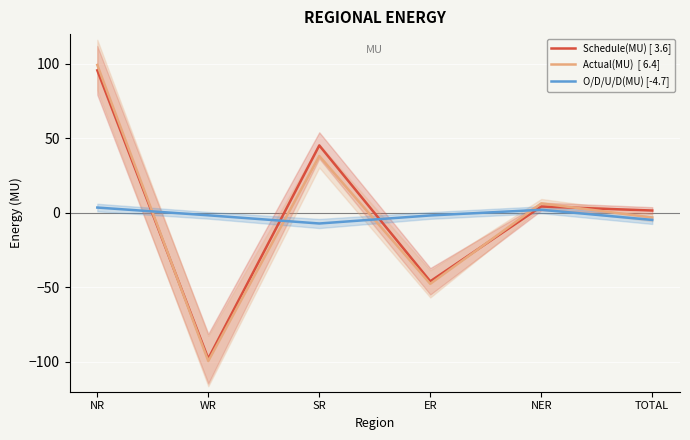

Is it true that Schedule(MU) [ 3.6] equals 125.7 at NR?

False